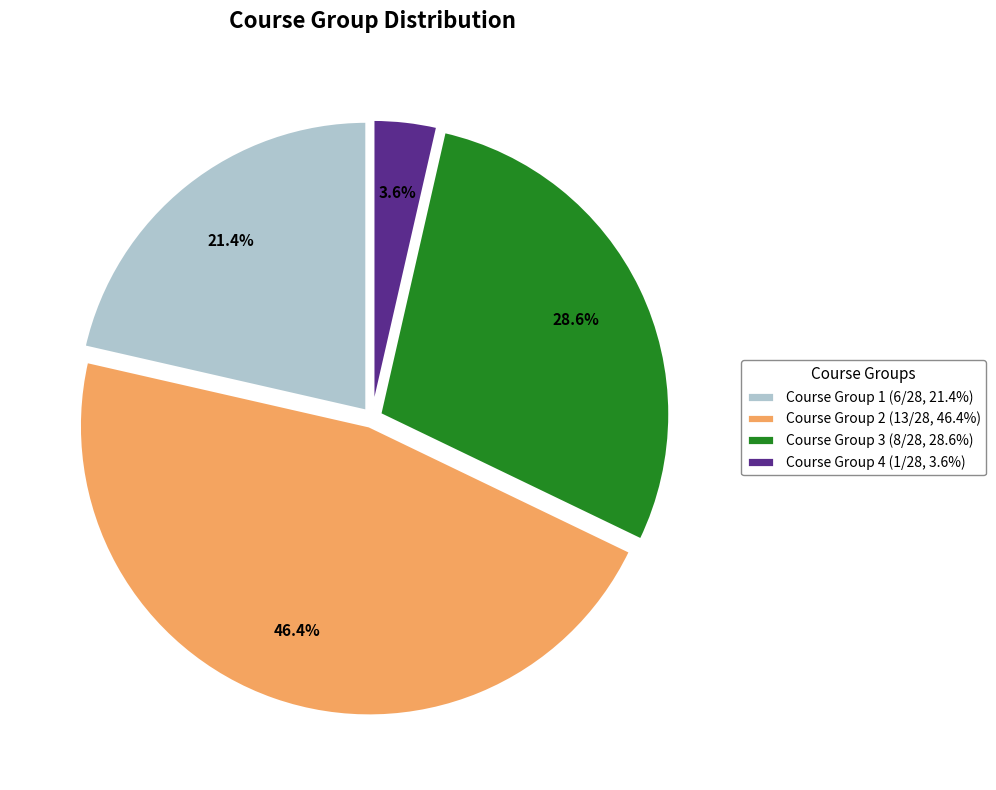

Count the number of slices in the pie.

4